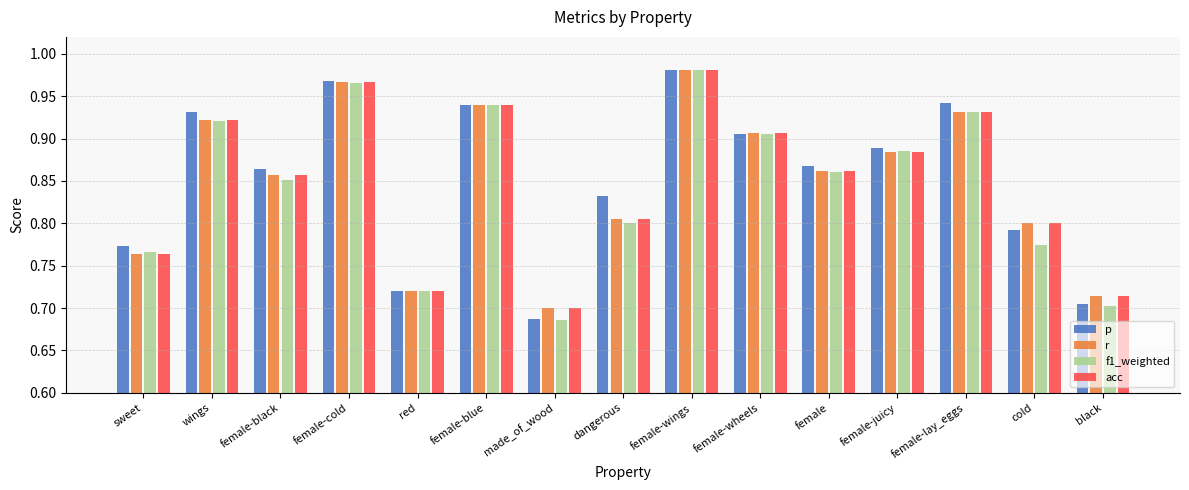

What is the sum of the p values at female-wings and female-juicy?

1.9